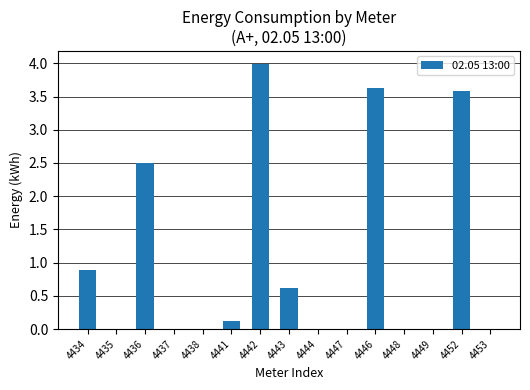

What is the sum of all values?

15.3